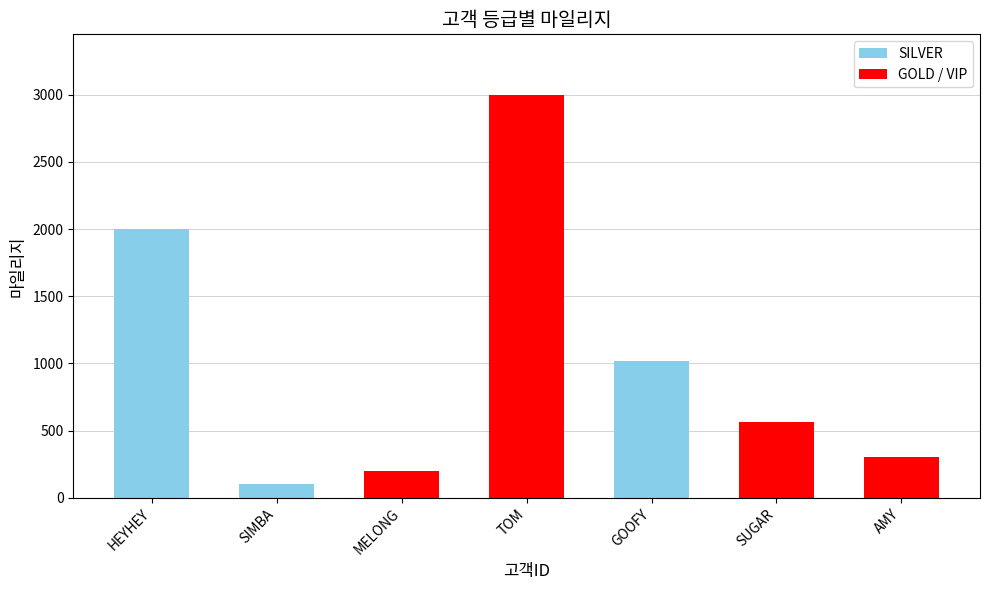

Are the bars horizontal?

No